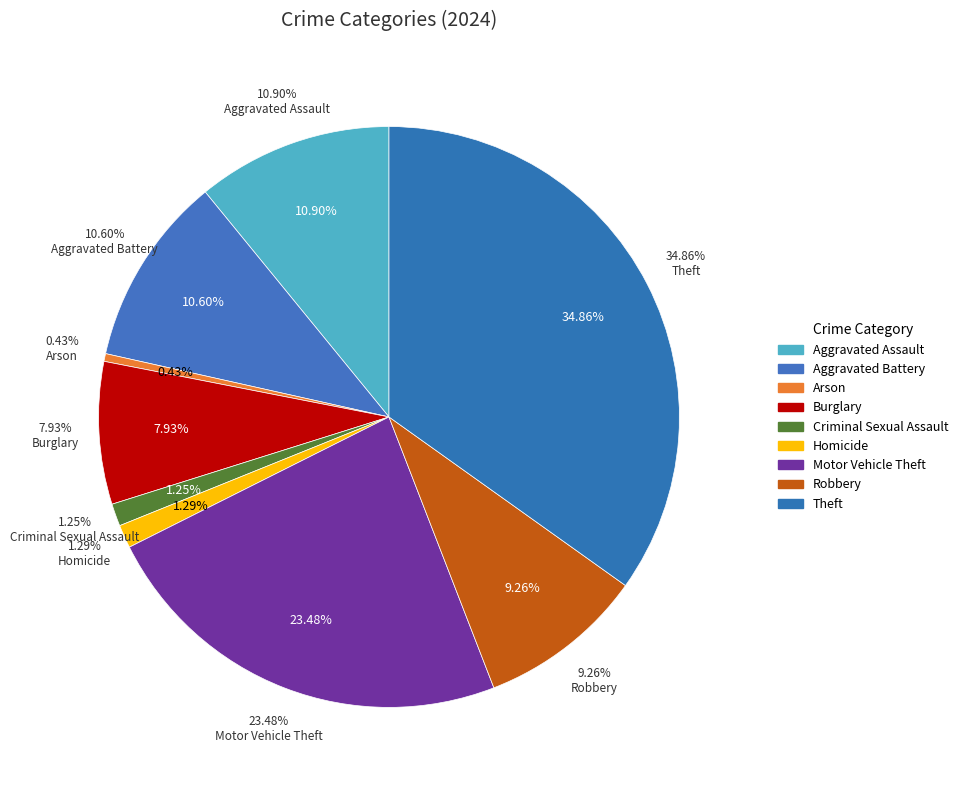

What is the largest slice in the pie chart?

Theft